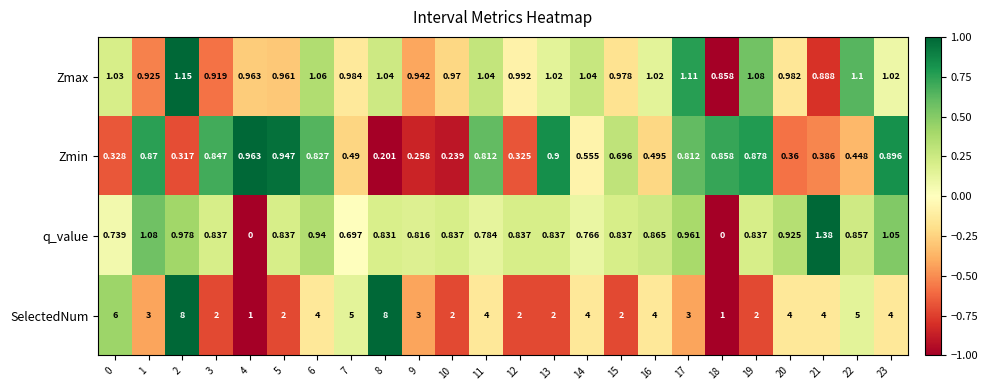

Which series has the largest range (max minus min)?

SelectedNum